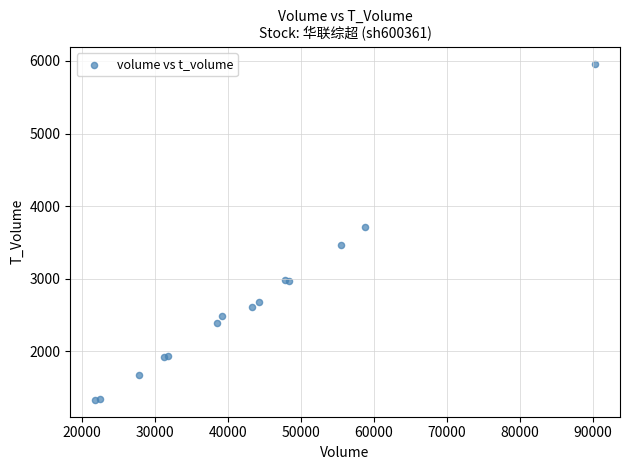

What Y value in the scatter plot is closest to 3648?

3720